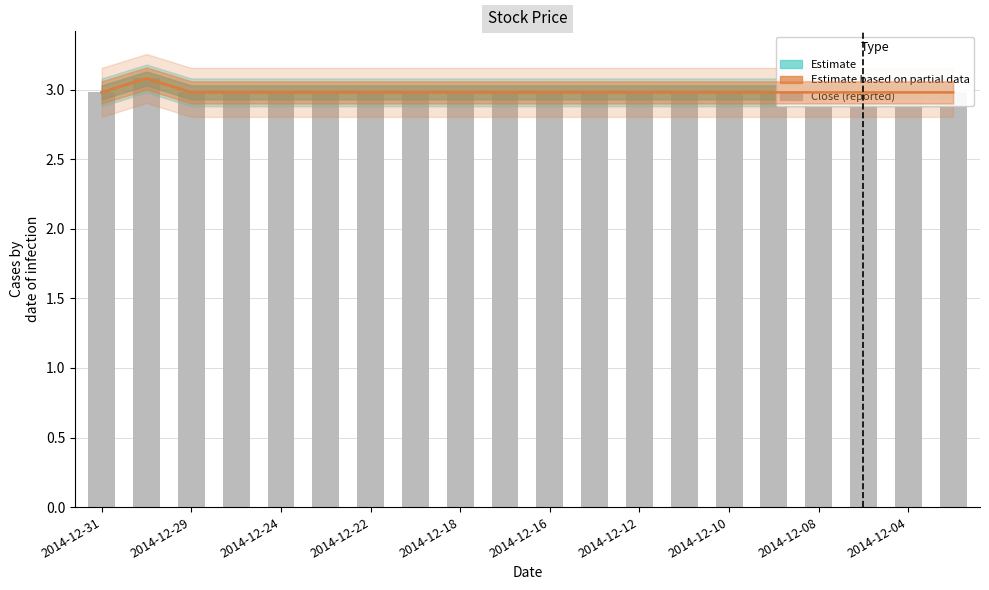

Where is Estimate based on partial data (Open) nearest to the value 3?

2014-12-31